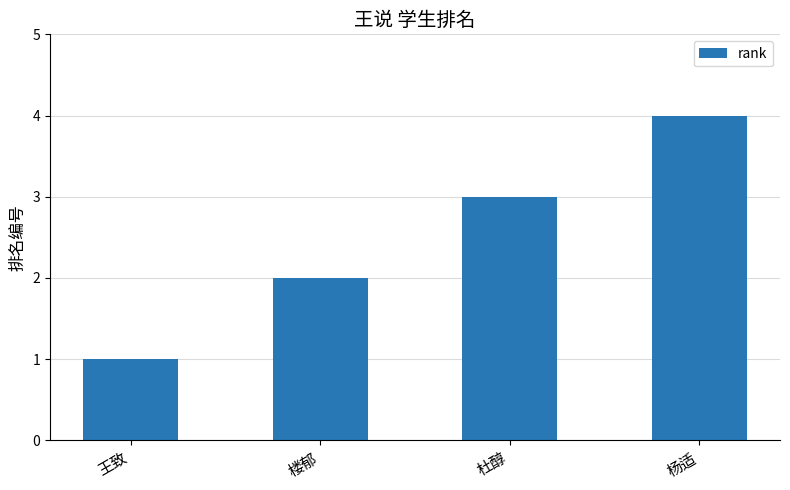

Which label corresponds to the largest value in the chart?

杨适